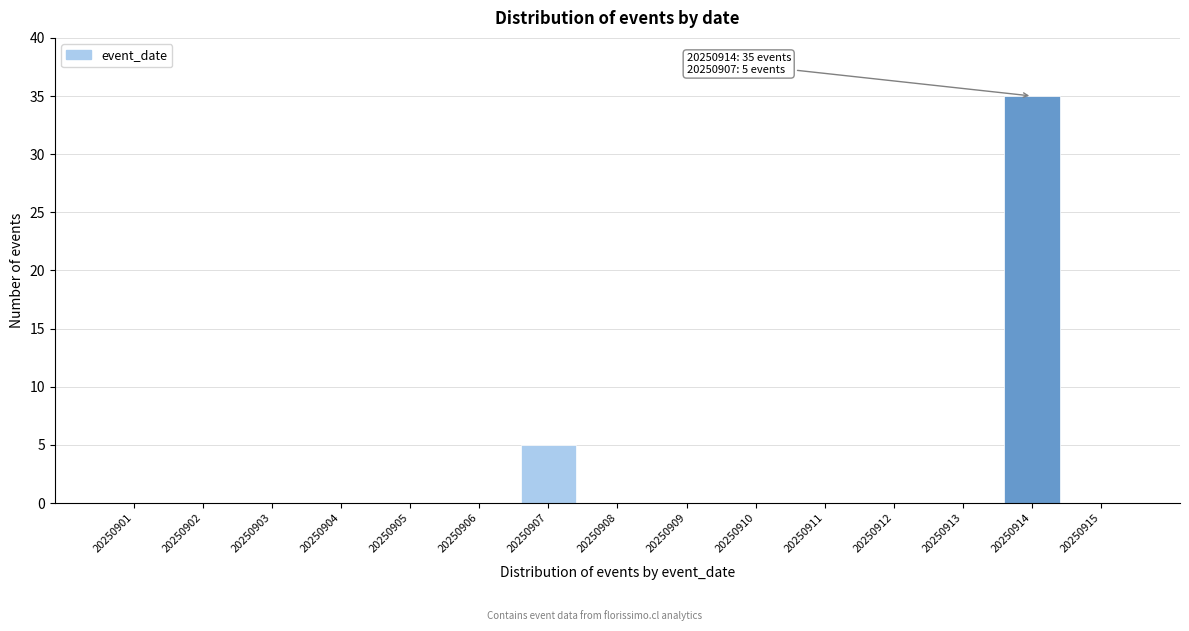

Reading right to left, list all the values displayed in this chart.

20250915=0	20250914=35	20250913=0	20250912=0	20250911=0	20250910=0	20250909=0	20250908=0	20250907=5	20250906=0	20250905=0	20250904=0	20250903=0	20250902=0	20250901=0